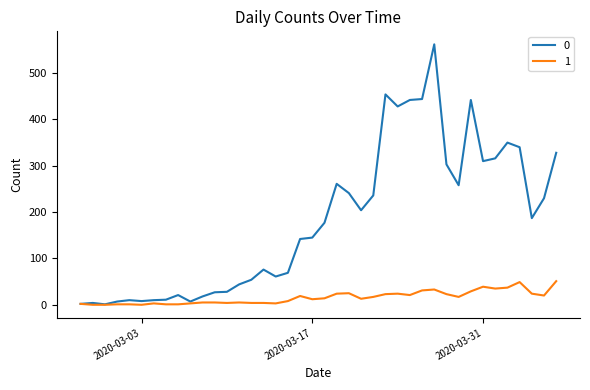

What is the greatest value displayed?

562